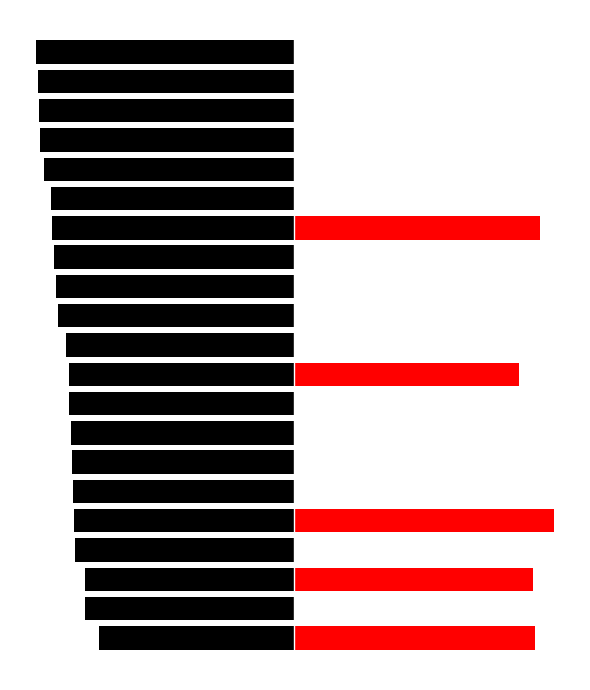

What are all the series names shown in the legend?

ctrl, exp